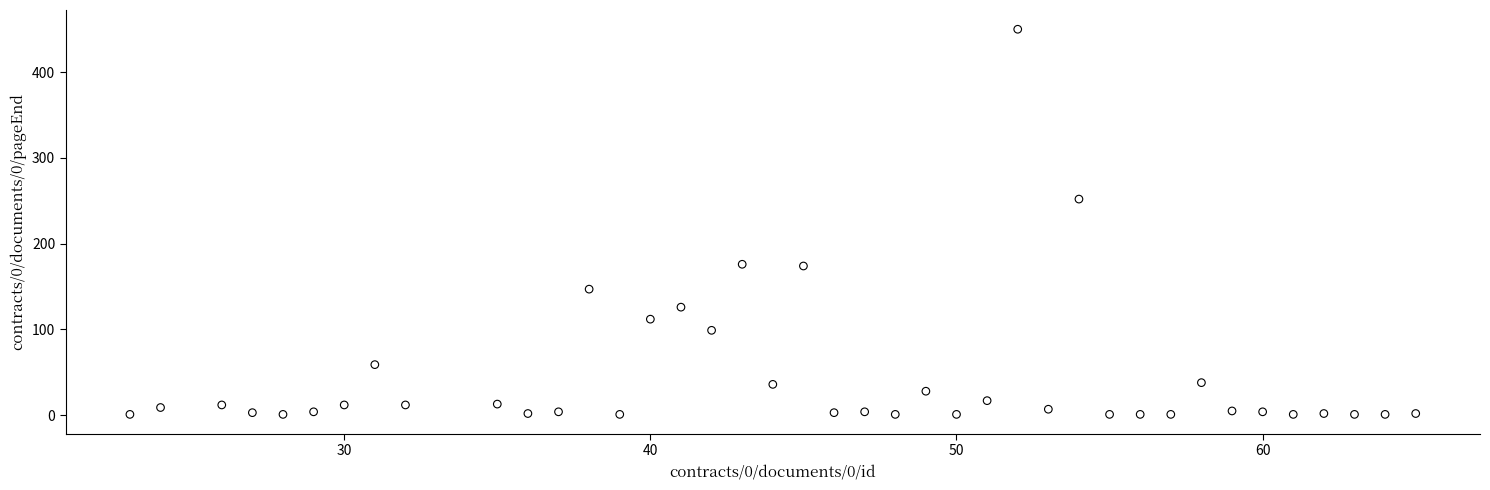

What is the range of Y values (max minus min)?

449